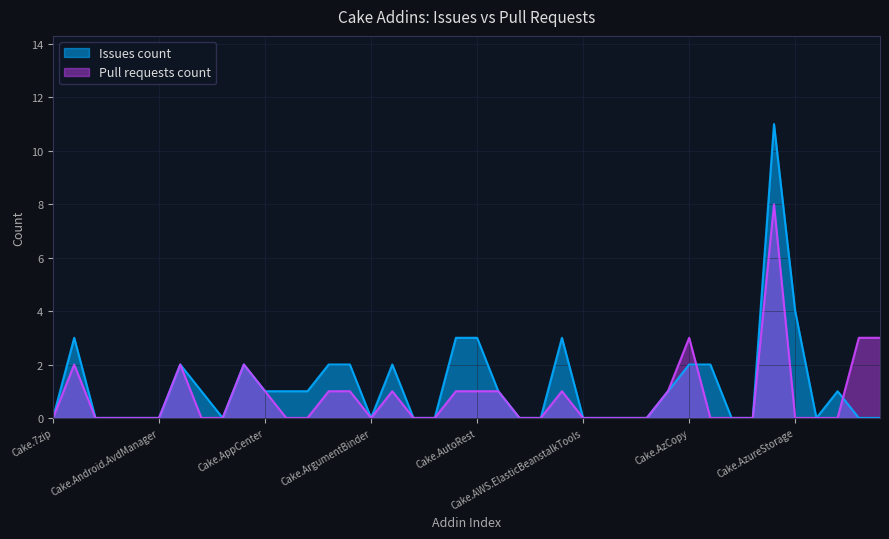

At Cake.Addin3, list the series in order from smallest to largest.

Issues count, Pull requests count